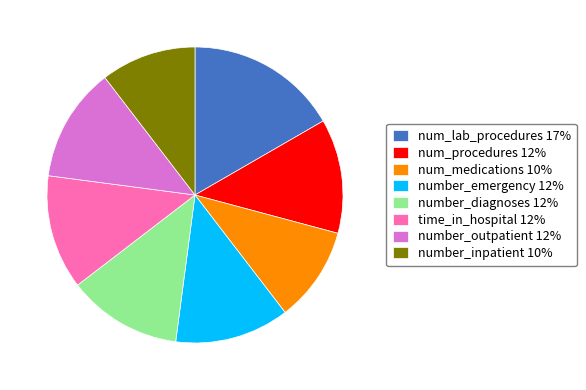

Is the sum of number_outpatient 12% and number_emergency 12% greater than half?

No